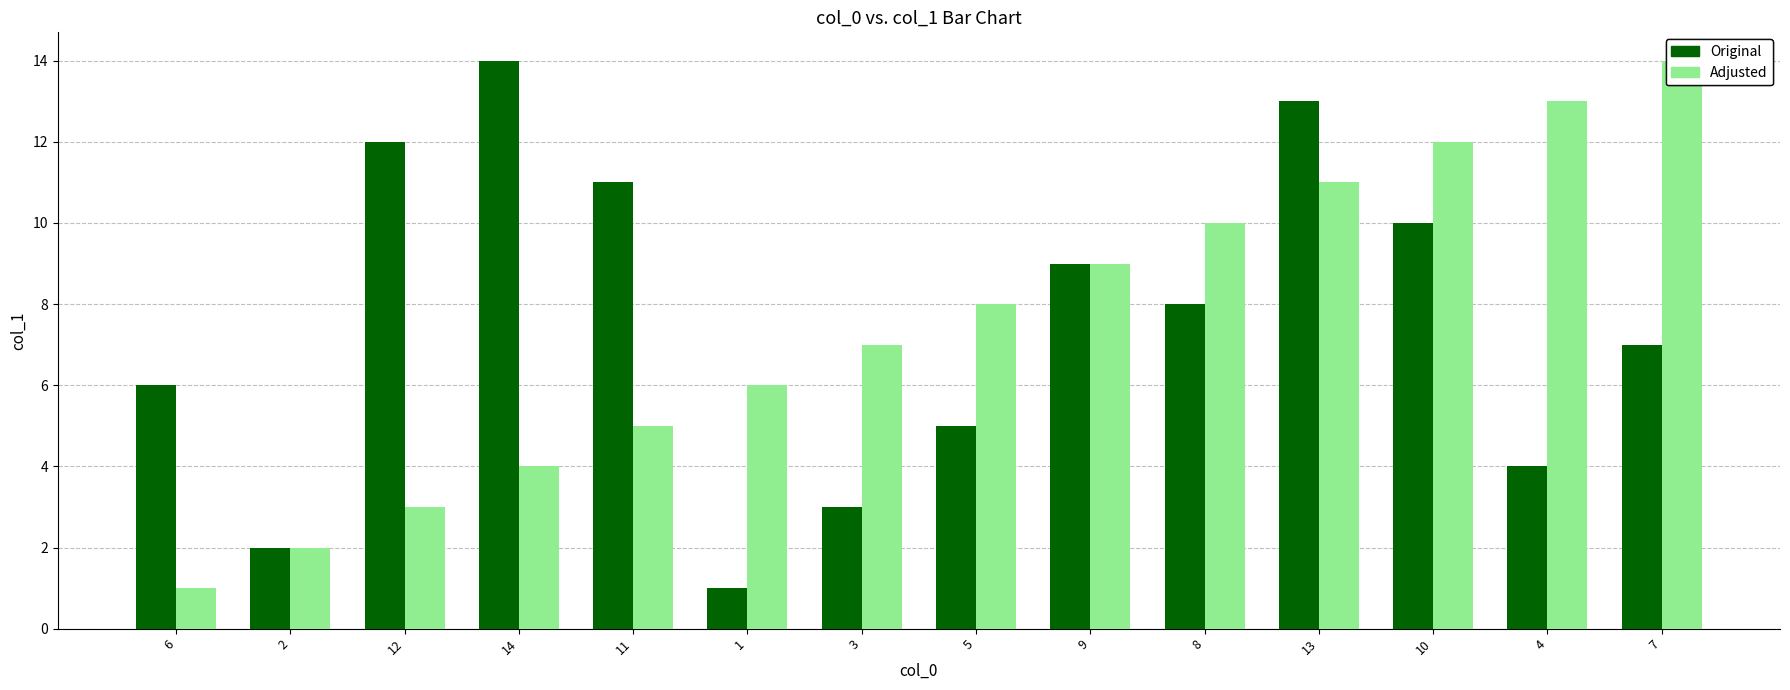

What is the total value across all series at 13?

24